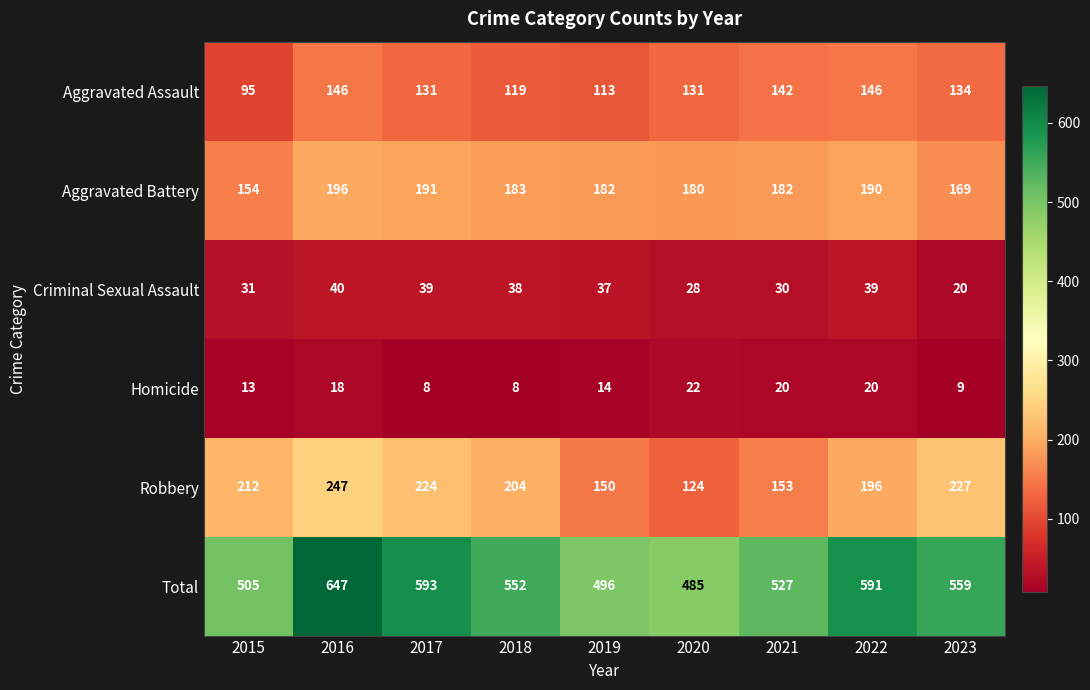

Which series has the largest total across all categories?

Total